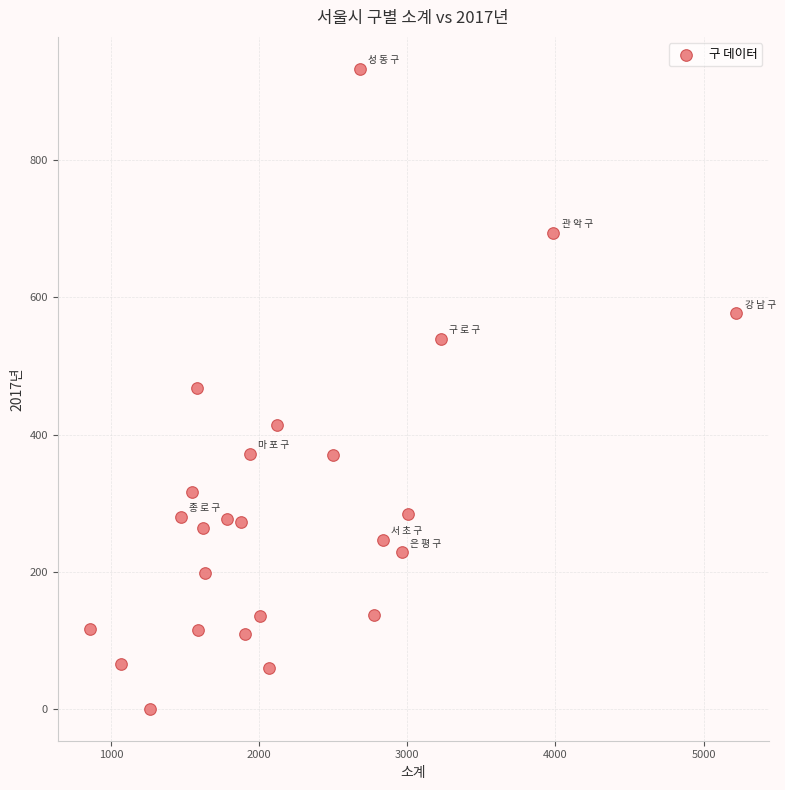

What is the range of Y values (max minus min)?

932